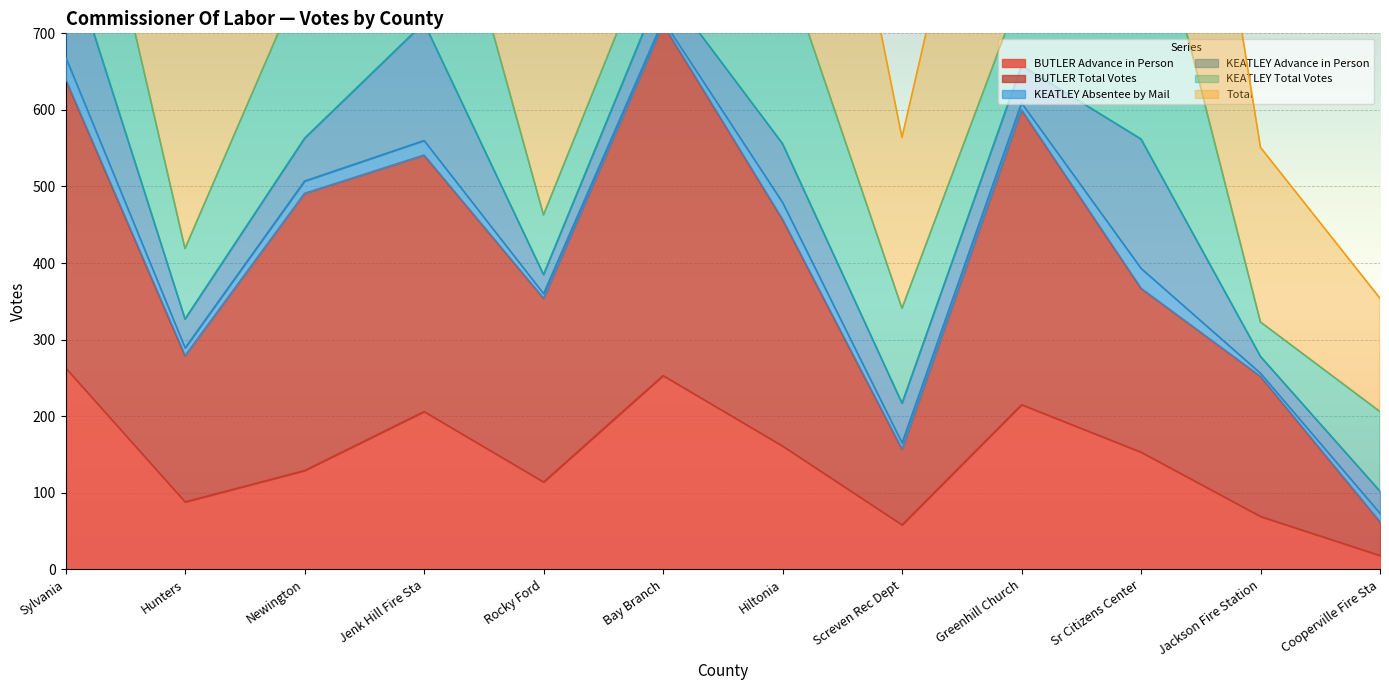

Where is the first local maximum for Total?

Jenk Hill Fire Sta